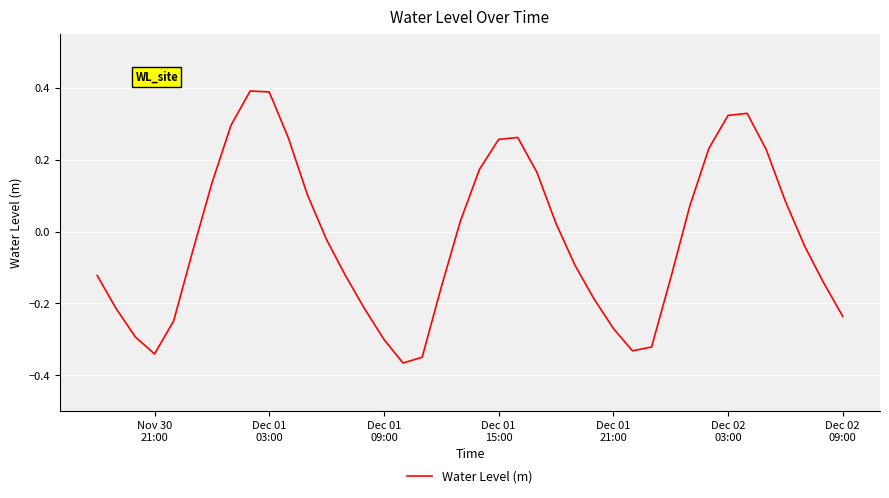

What is the difference between the maximum and minimum values?

0.8